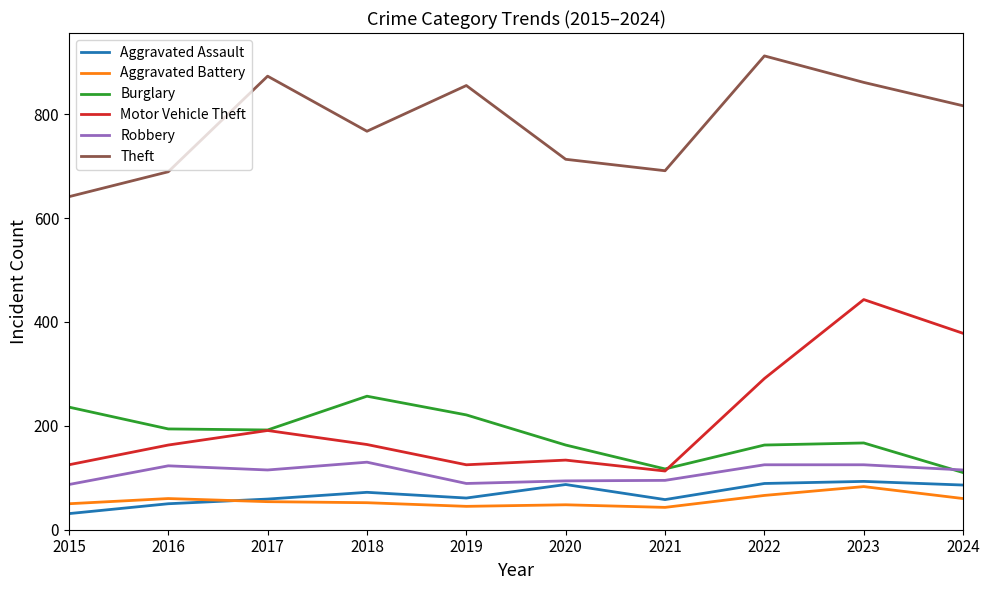

What are all the series names shown in the legend?

Aggravated Assault, Aggravated Battery, Burglary, Motor Vehicle Theft, Robbery, Theft